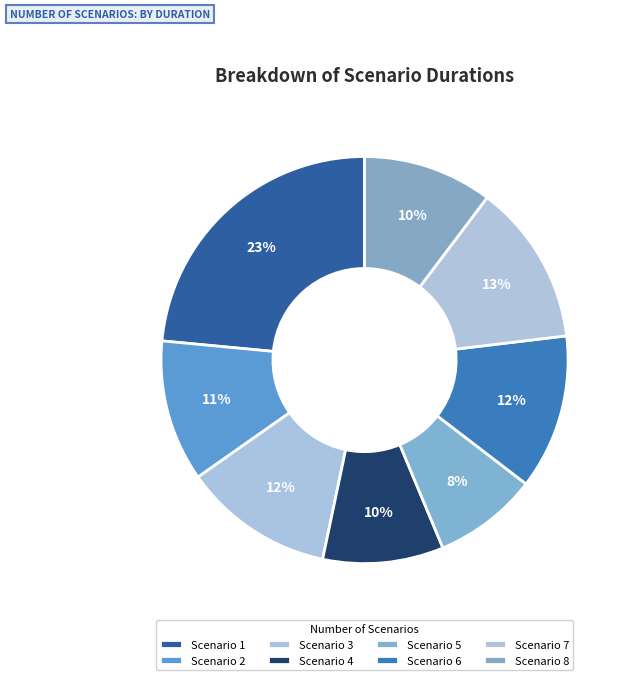

To the nearest percent, what is the difference between the largest and smallest slice percentages?

15%